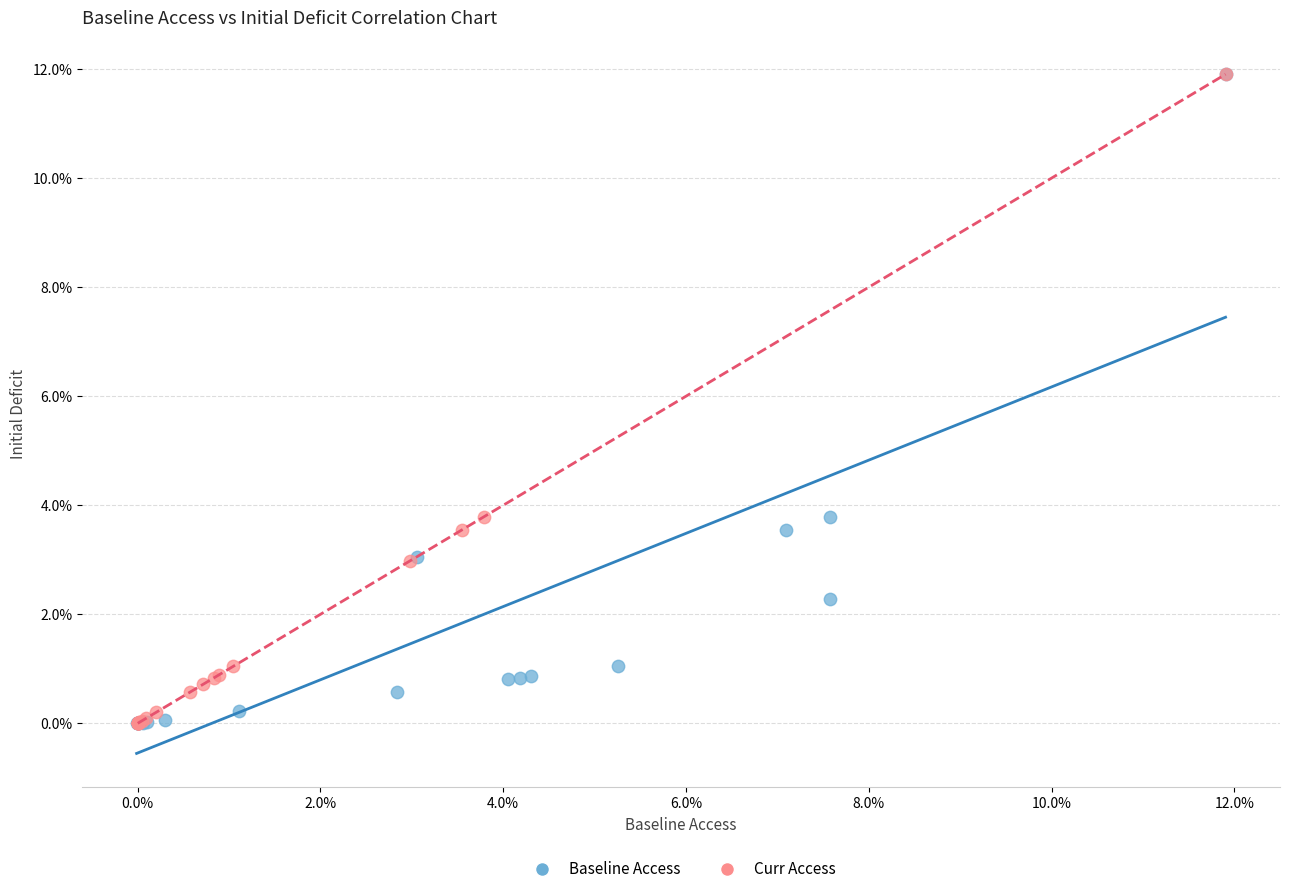

What are all the series names shown in the legend?

Baseline Access, Curr Access